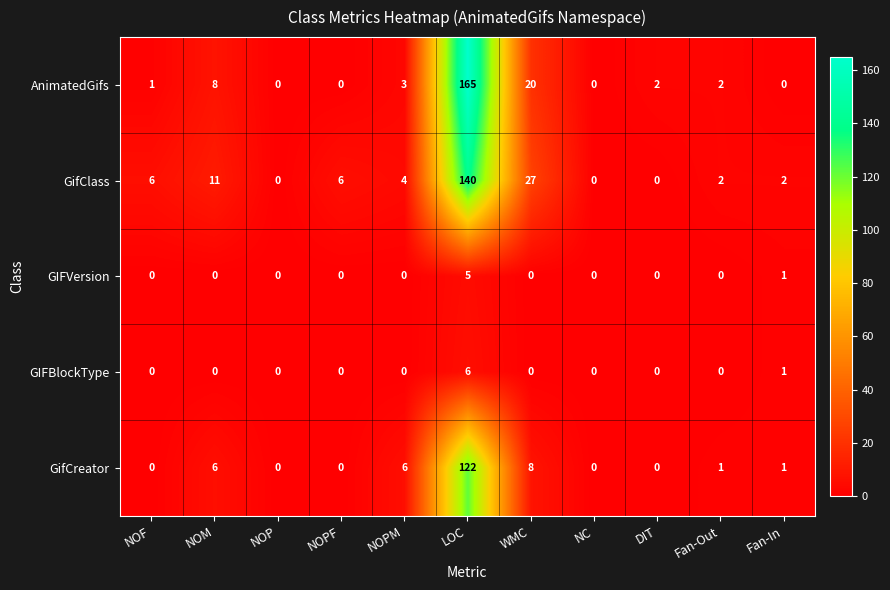

Which series has the widest spread of values?

AnimatedGifs